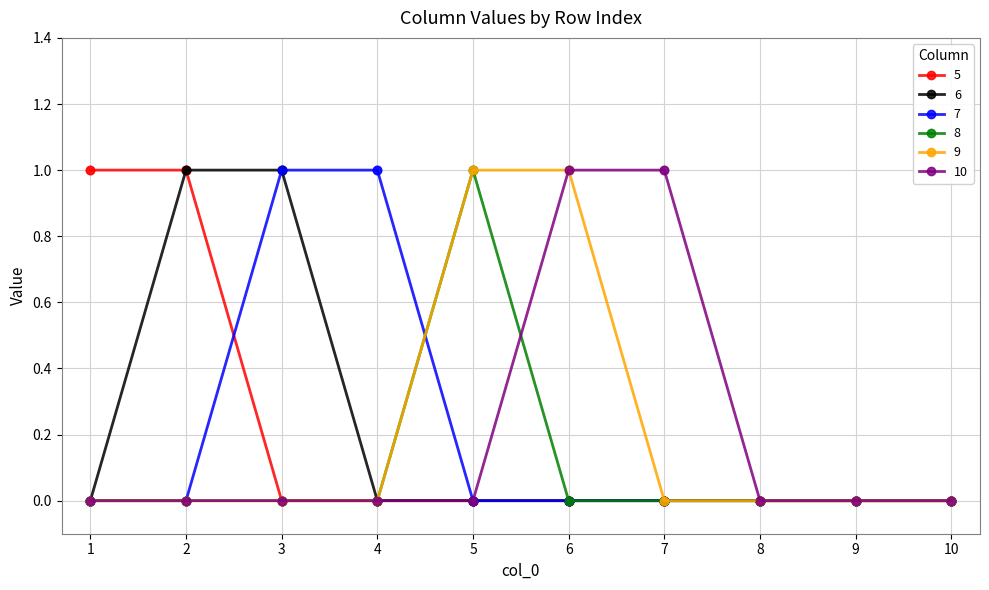

The 9 series shows 0 at 10. True or false?

True